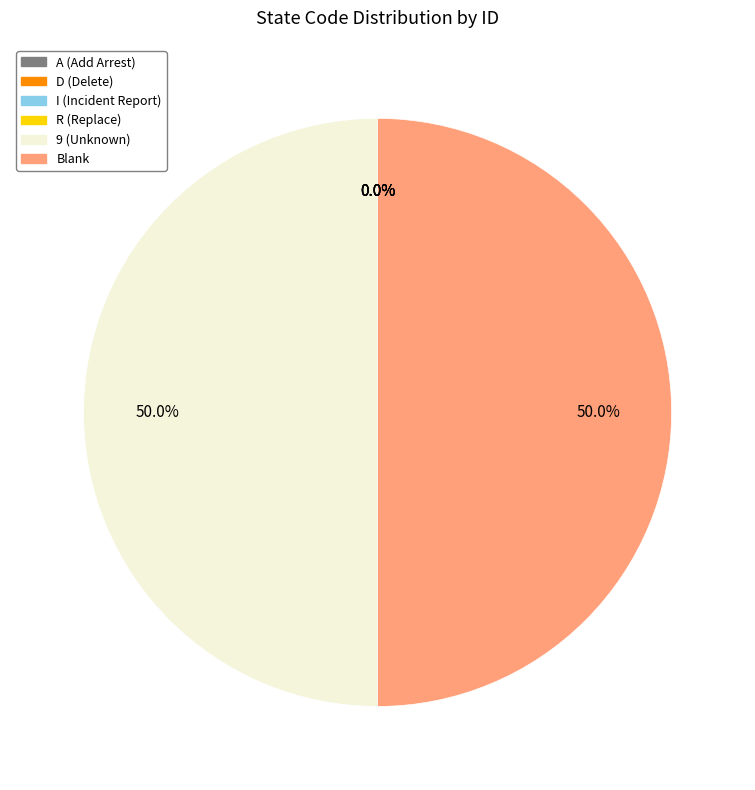

What is the largest slice in the pie chart?

9 (Unknown)